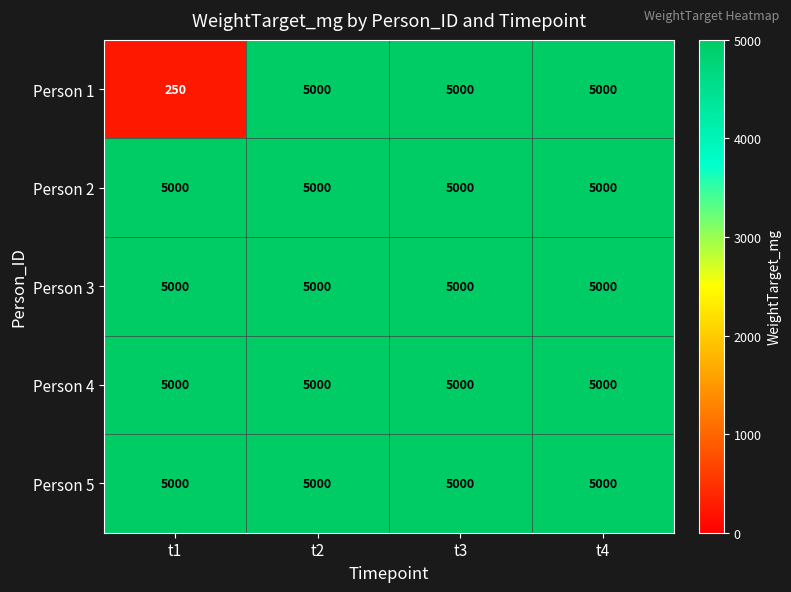

At which category does the chart reach its minimum across all series?

t1